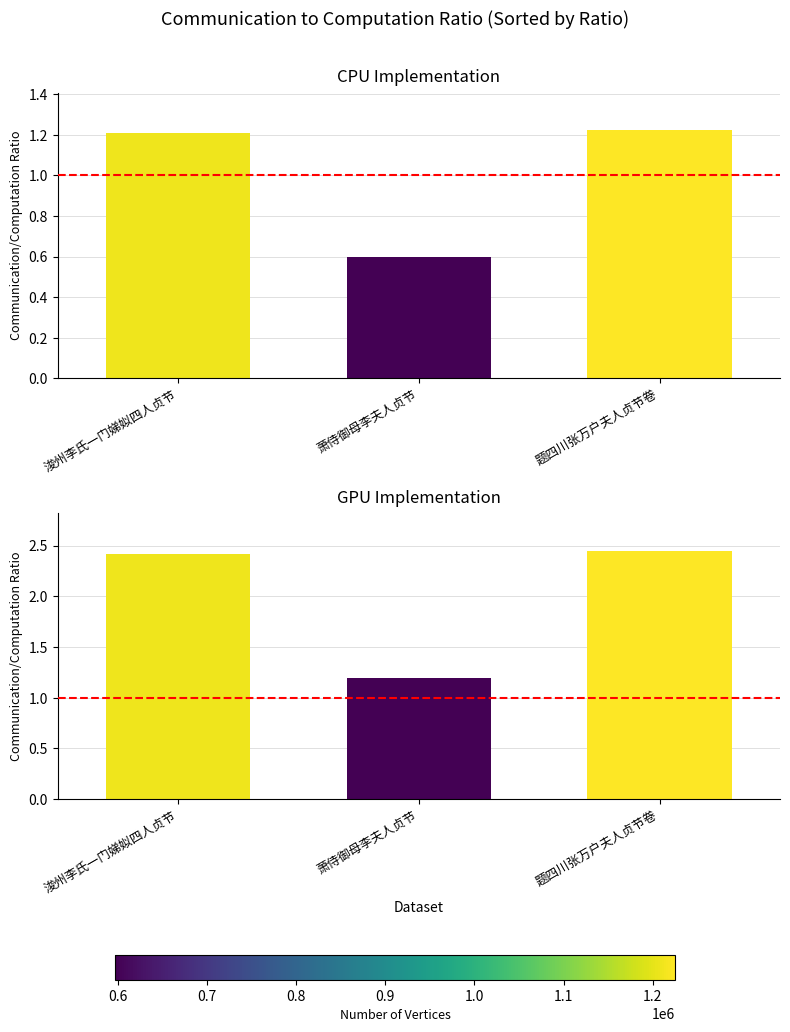

What is the label of the 1st bar from the right?

题四川张万户夫人贞节卷